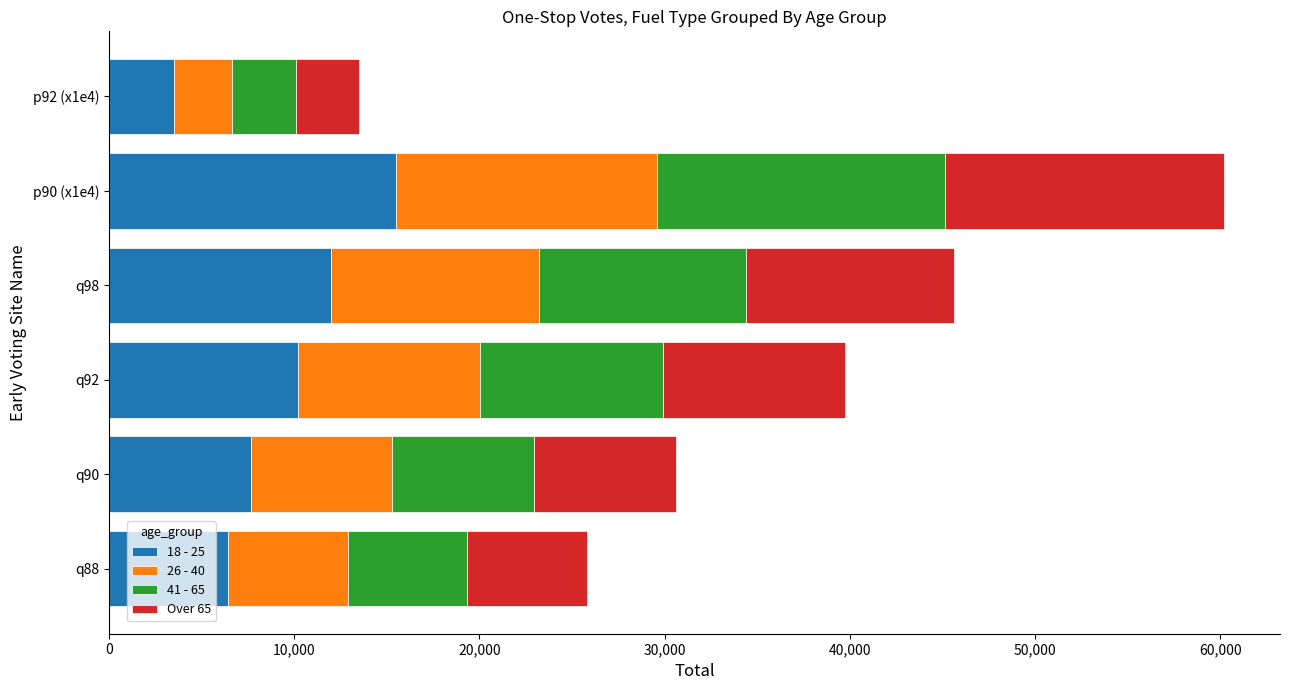

Count the number of data series in this chart.

4